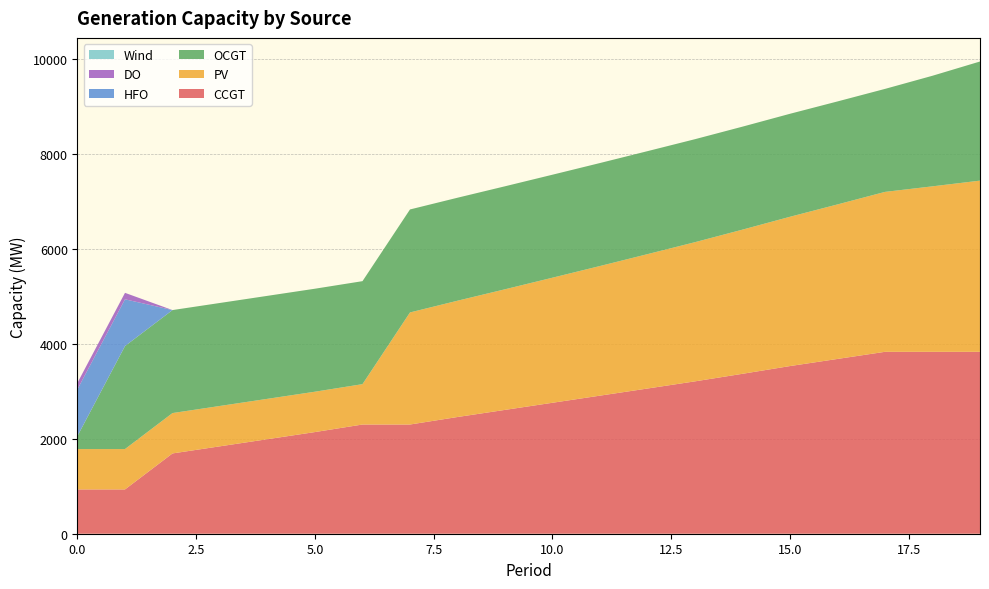

Reading left to right, what are all the values shown in this chart?

CCGT: 933	933	1691	1841	1991	2141	2300	2300	2458	2608	2758	2908	3058	3209	3368	3531	3681	3831	3831	3831
PV: 850	850	850	850	850	850	850	2360	2449	2540	2634	2730	2830	2931	3036	3144	3254	3368	3485	3605
OCGT: 276	2169	2169	2169	2169	2169	2169	2169	2169	2169	2169	2169	2169	2169	2169	2169	2169	2169	2329	2509
HFO: 985	985	0	0	0	0	0	0	0	0	0	0	0	0	0	0	0	0	0	0
DO: 136	136	0	0	0	0	0	0	0	0	0	0	0	0	0	0	0	0	0	0
Wind: 0	0	0	0	0	0	0	0	0	0	0	0	0	0	0	0	0	0	0	0